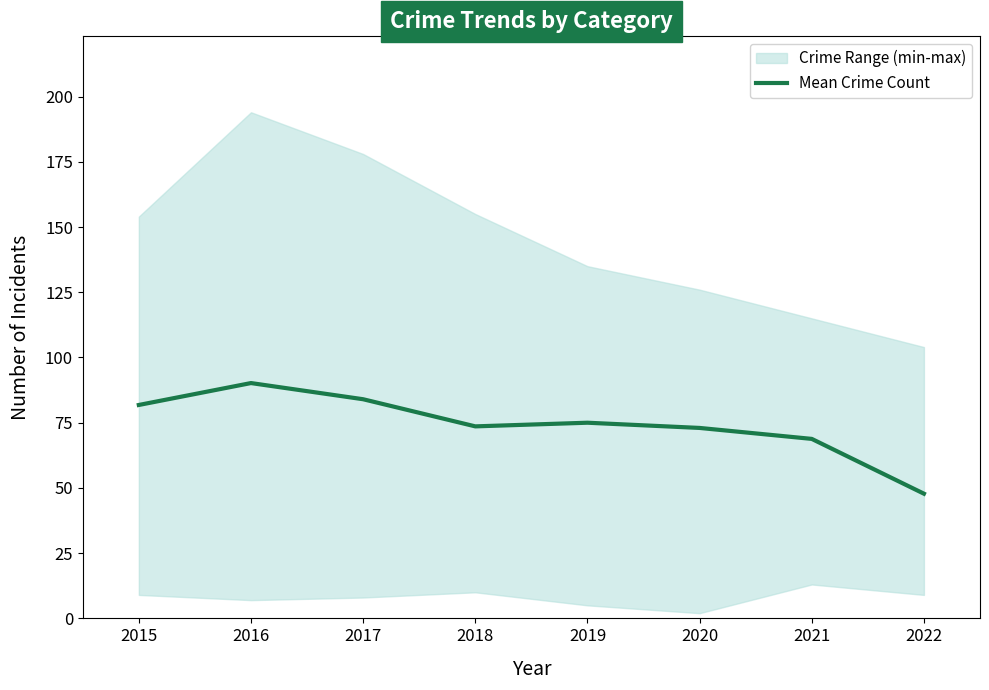

How many points are higher than both their immediate neighbors (excluding endpoints)?

2